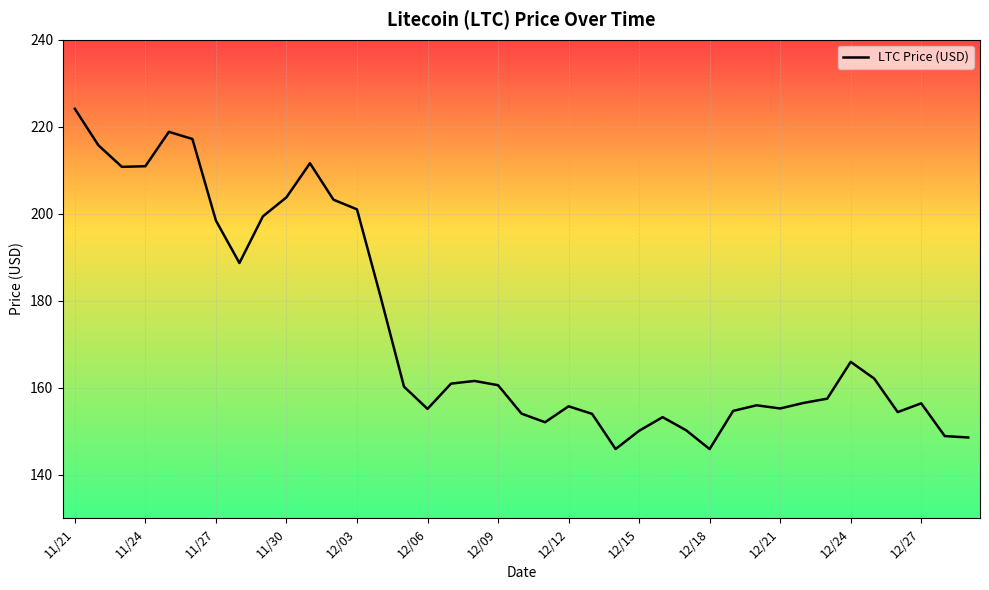

What is the difference between the maximum and minimum values?

78.2